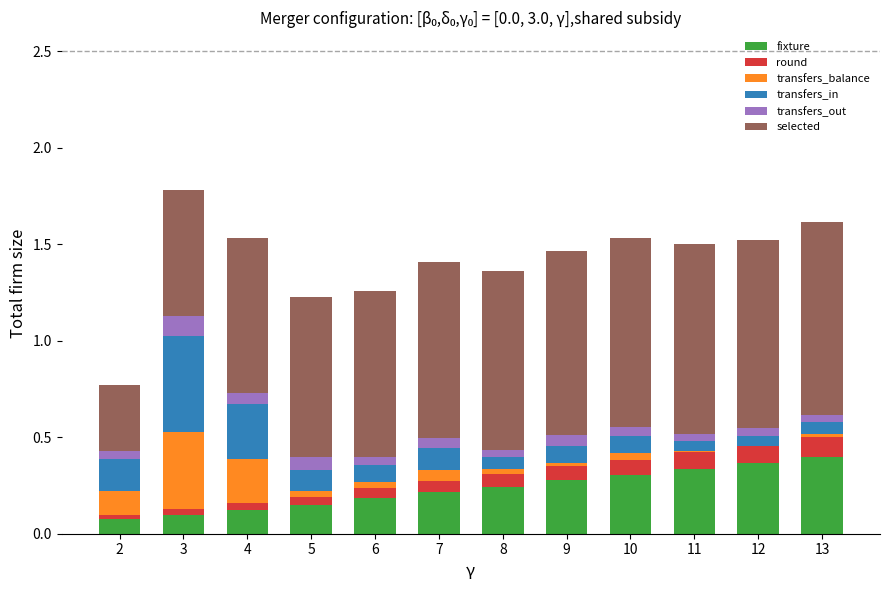

The fixture series shows 0.4 at 13. True or false?

True